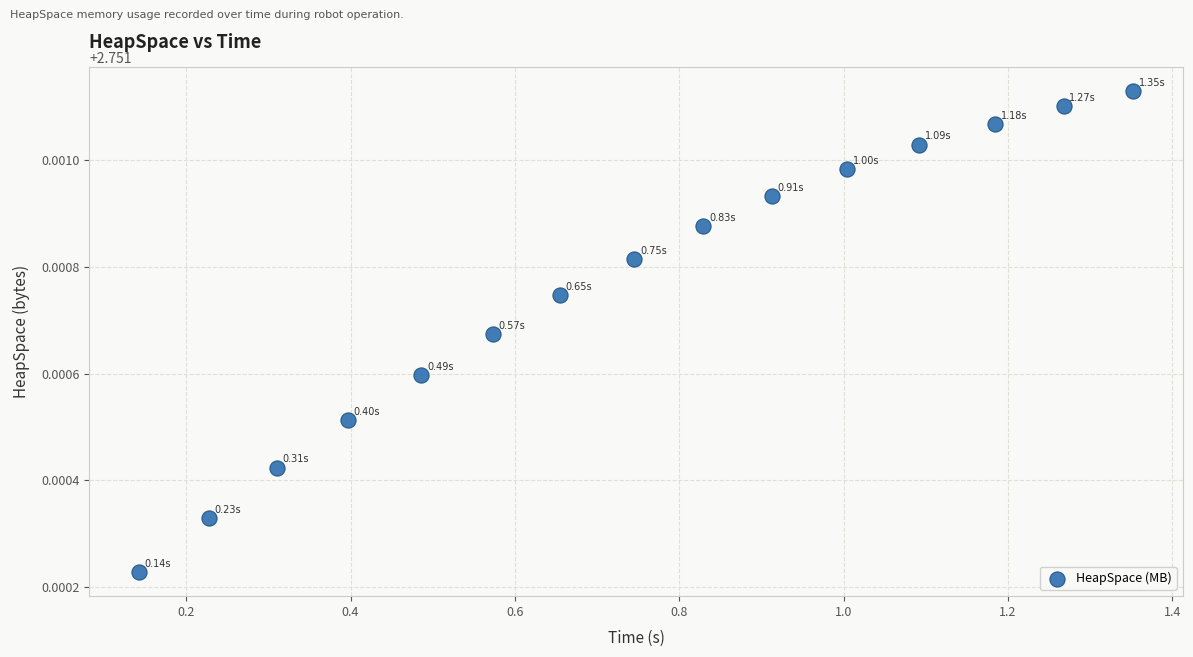

Count the number of points in this scatter plot.

15